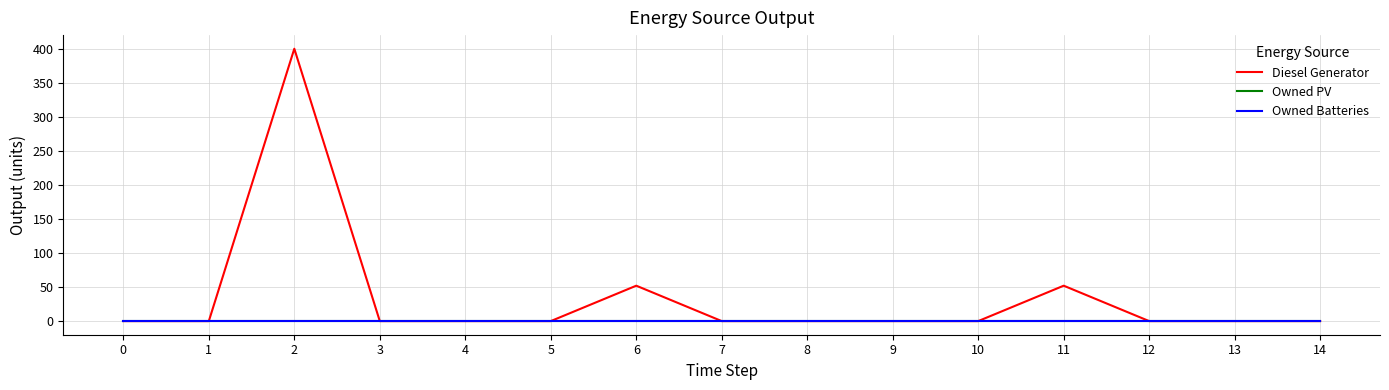

Which has a higher value, 3 or 11?

11